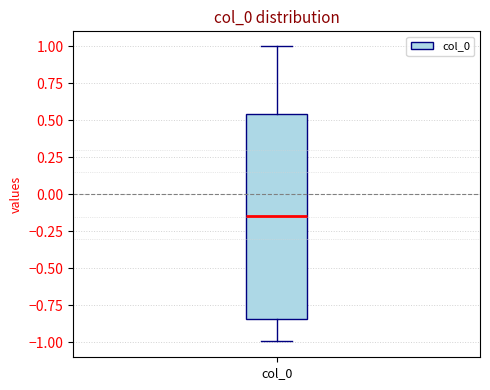

Read this box plot against the y-axis: the position of the median line, the range covered by the box, and the ends of both whiskers. The values are not printed on the chart, so give them approximately, as read against the axis.

median -0.15, box -0.85 to 0.55, whiskers -1.00 to 1.00